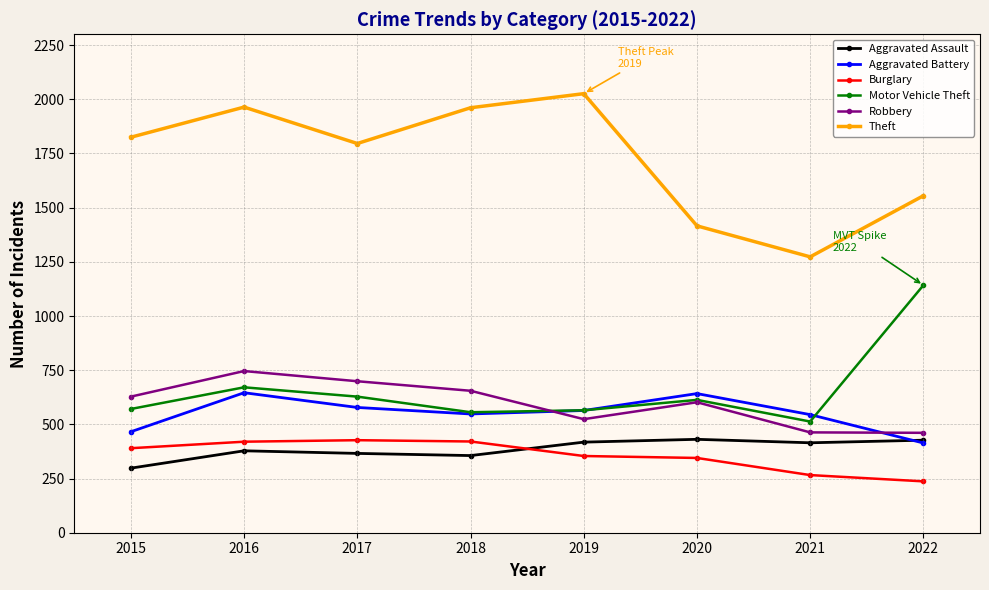

Where is the first local minimum for Robbery?

2019